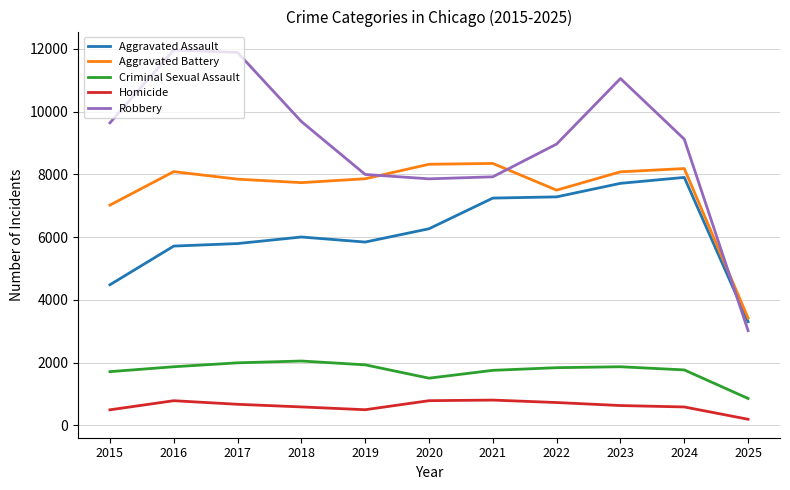

What is the greatest value displayed?

11960